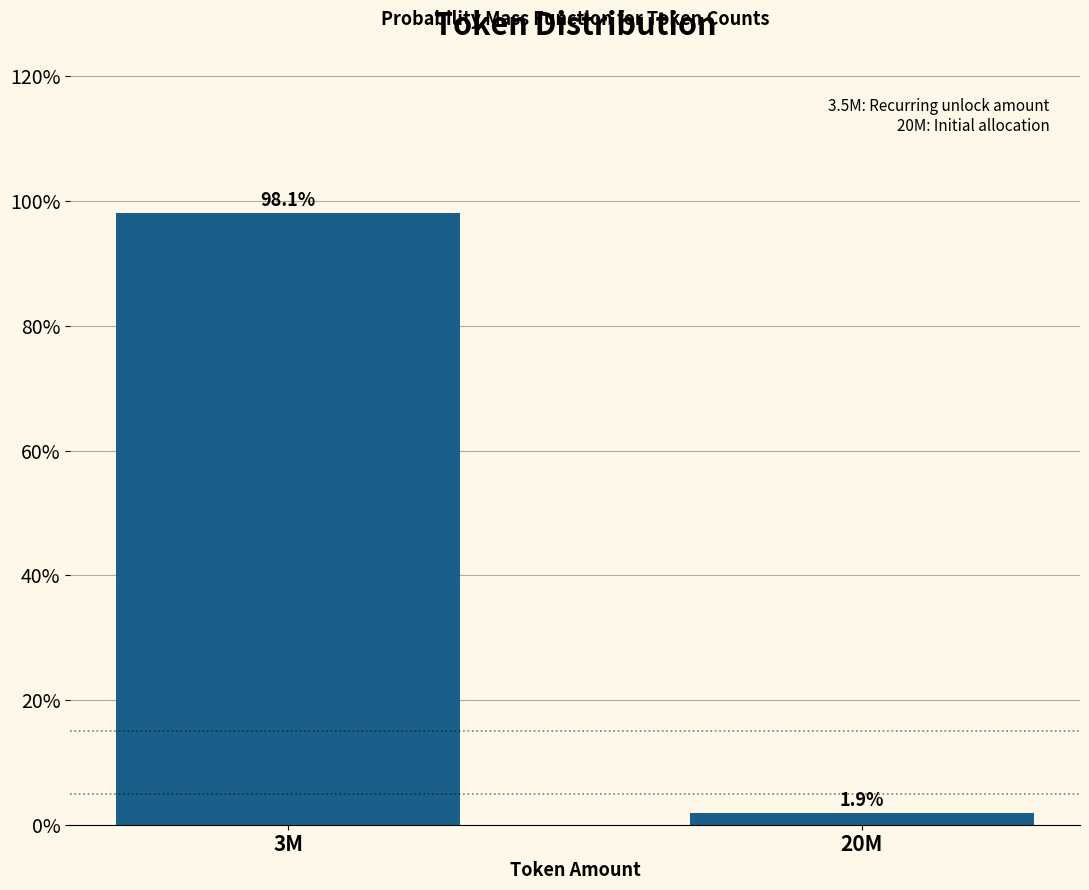

Reading left to right, extract all data points from this chart.

98.1	1.9